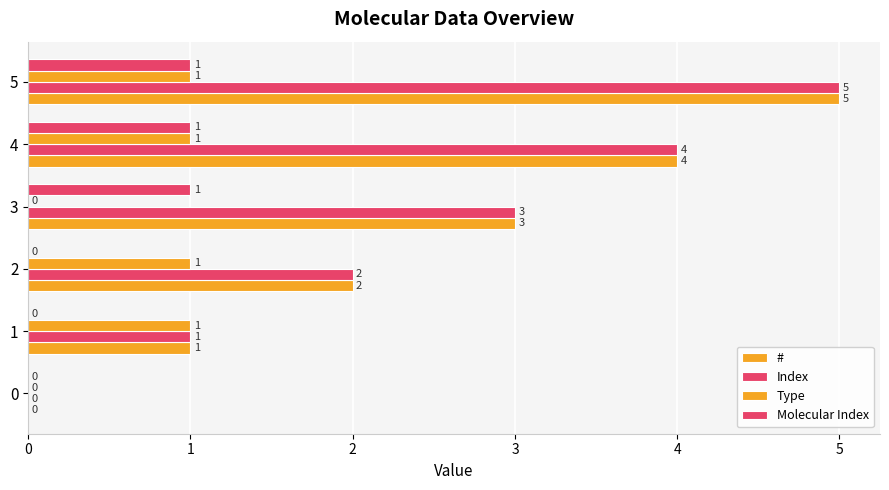

Reading left to right, extract all data points from this chart.

#: 0	1	2	3	4	5
Index: 0	1	2	3	4	5
Type: 0	1	1	0	1	1
Molecular Index: 0	0	0	1	1	1